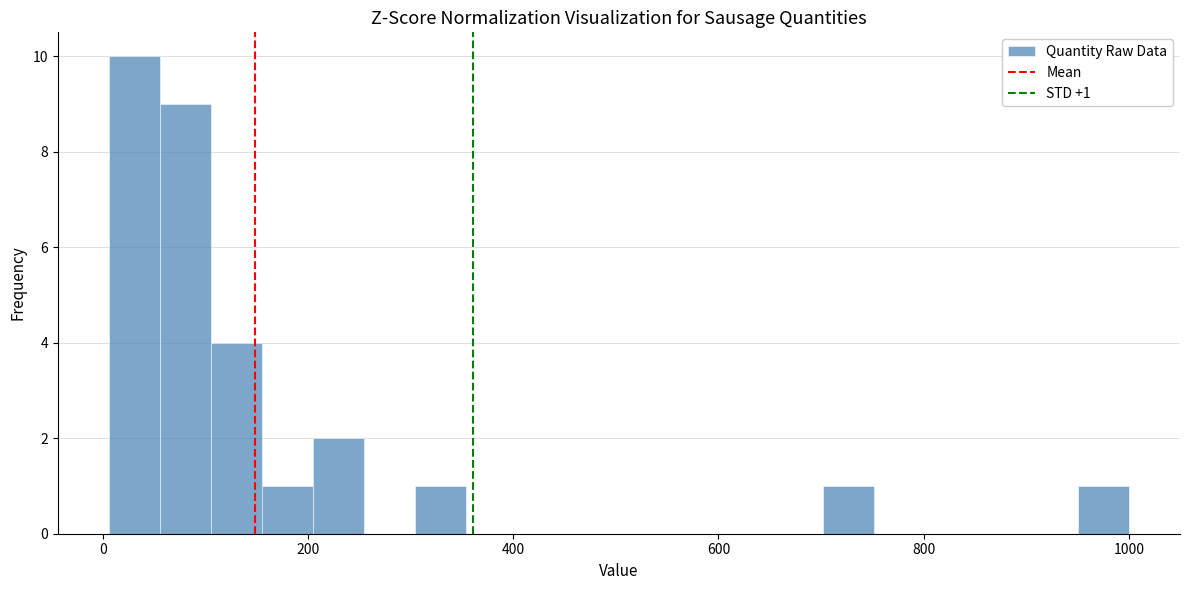

Around what value on the x-axis is the tallest bar? Give the approximate position of its centre, as read against the axis.

40